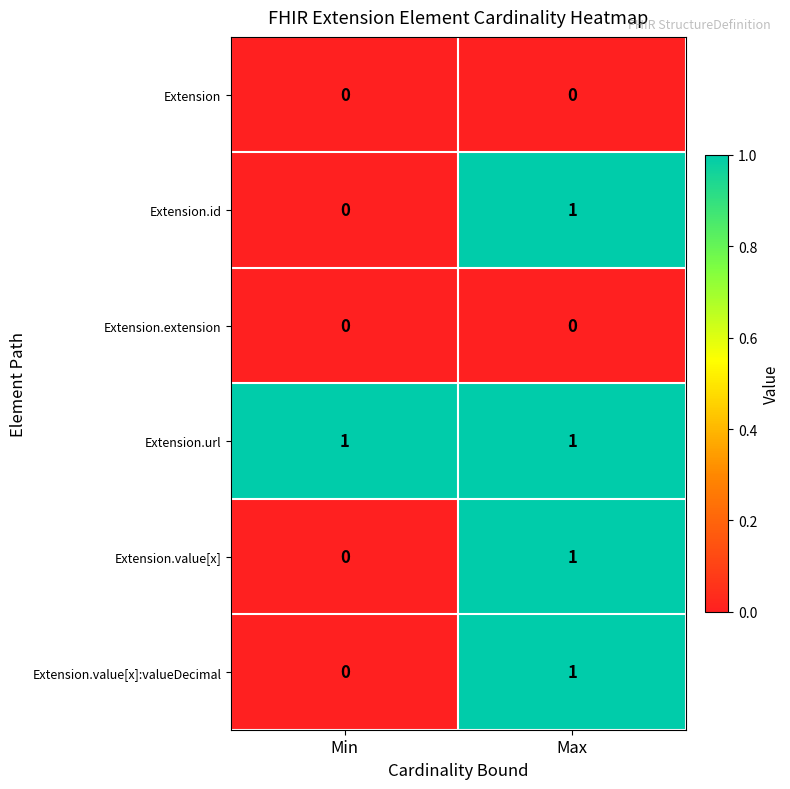

Where is Extension.id nearest to the value 0?

Min